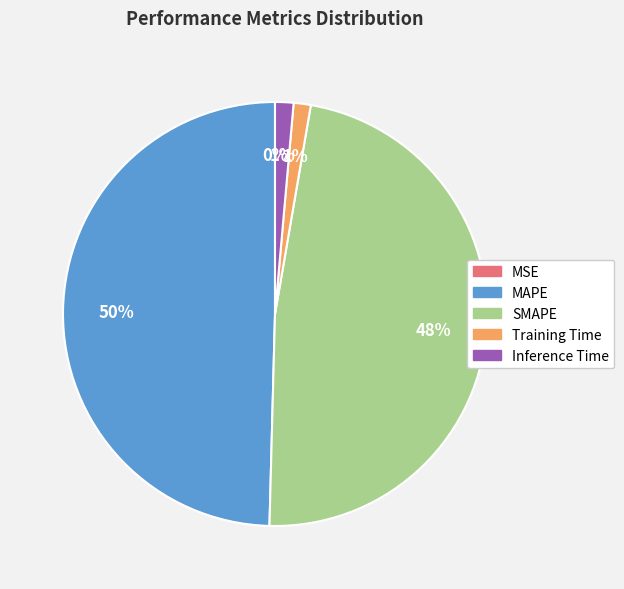

Do Training Time and MAPE together represent more than half of the pie?

Yes